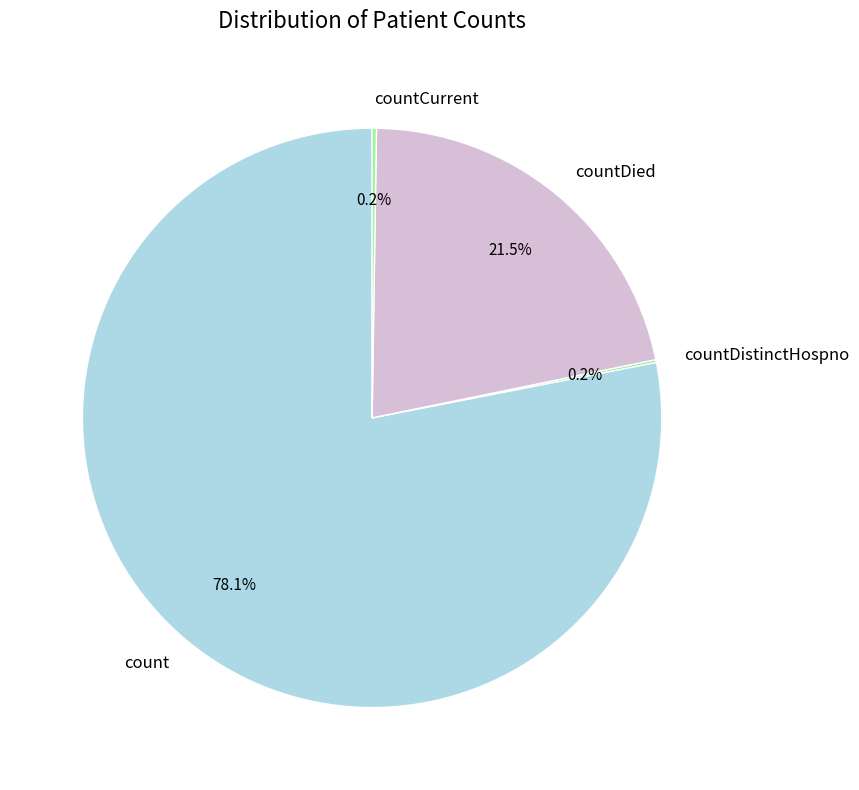

What is the largest slice in the pie chart?

count